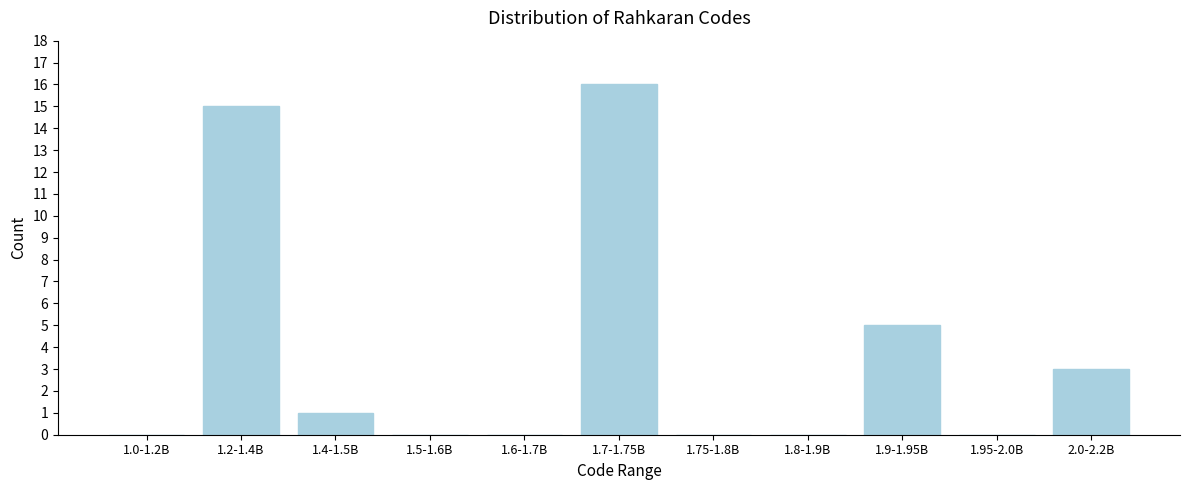

Reading right to left, transcribe all the data shown in this chart.

2.0-2.2B=3	1.95-2.0B=0	1.9-1.95B=5	1.8-1.9B=0	1.75-1.8B=0	1.7-1.75B=16	1.6-1.7B=0	1.5-1.6B=0	1.4-1.5B=1	1.2-1.4B=15	1.0-1.2B=0